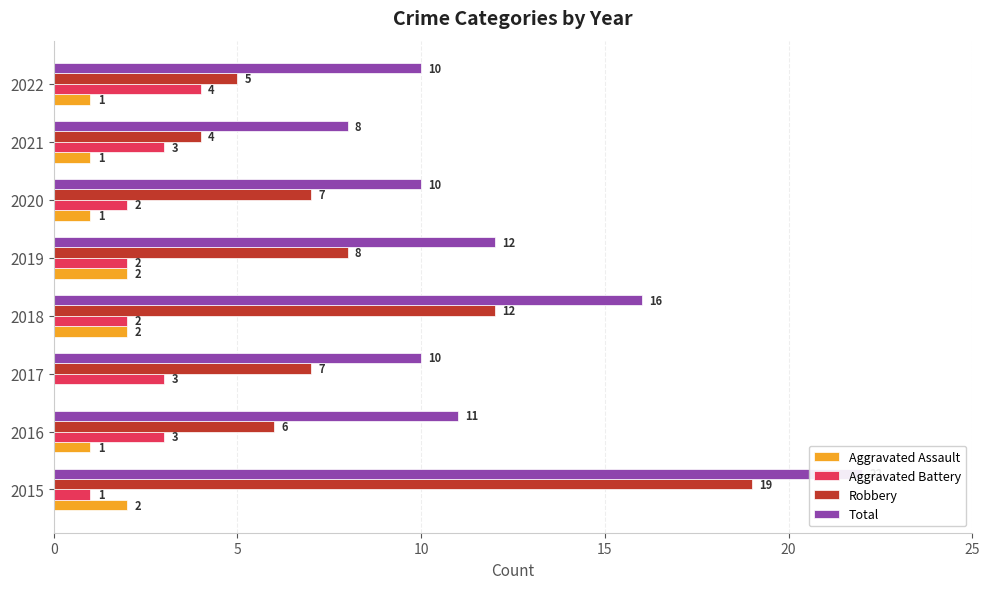

Read the Aggravated Battery value at 2021.

3